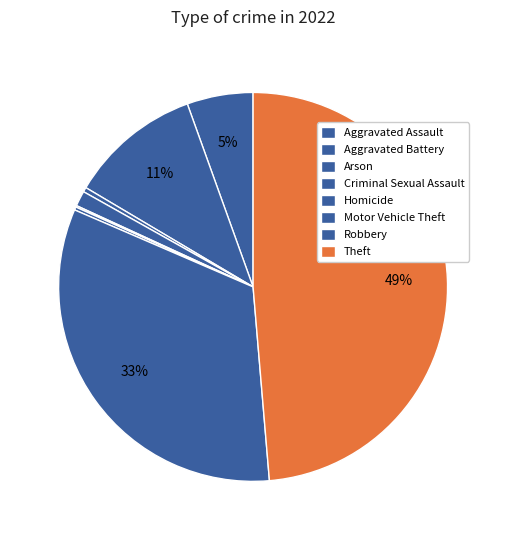

To the nearest percent, what is the difference between the largest and smallest slice percentages?

49%